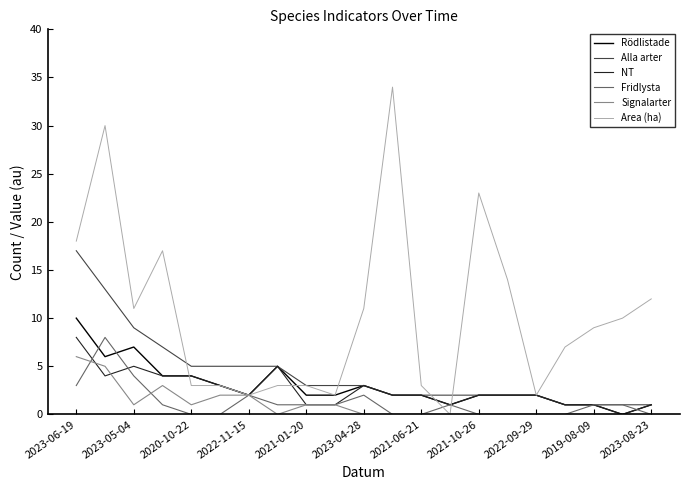

What is the highest value of the Signalarter series?

6